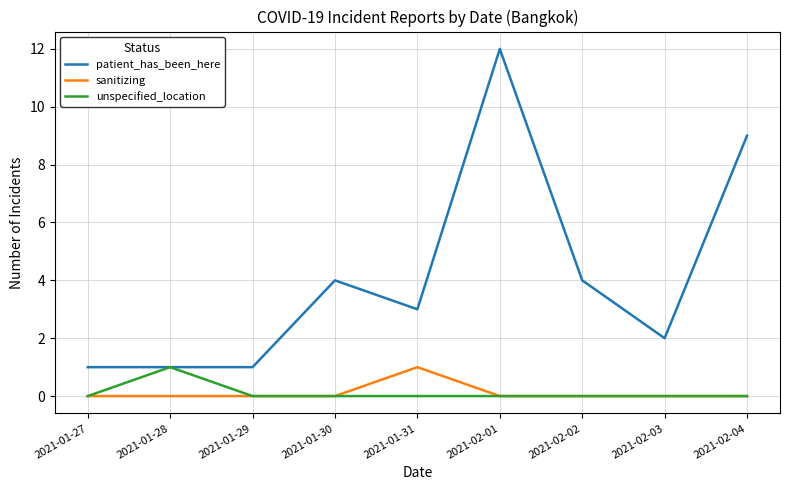

At which label does patient_has_been_here reach its peak?

2021-02-01